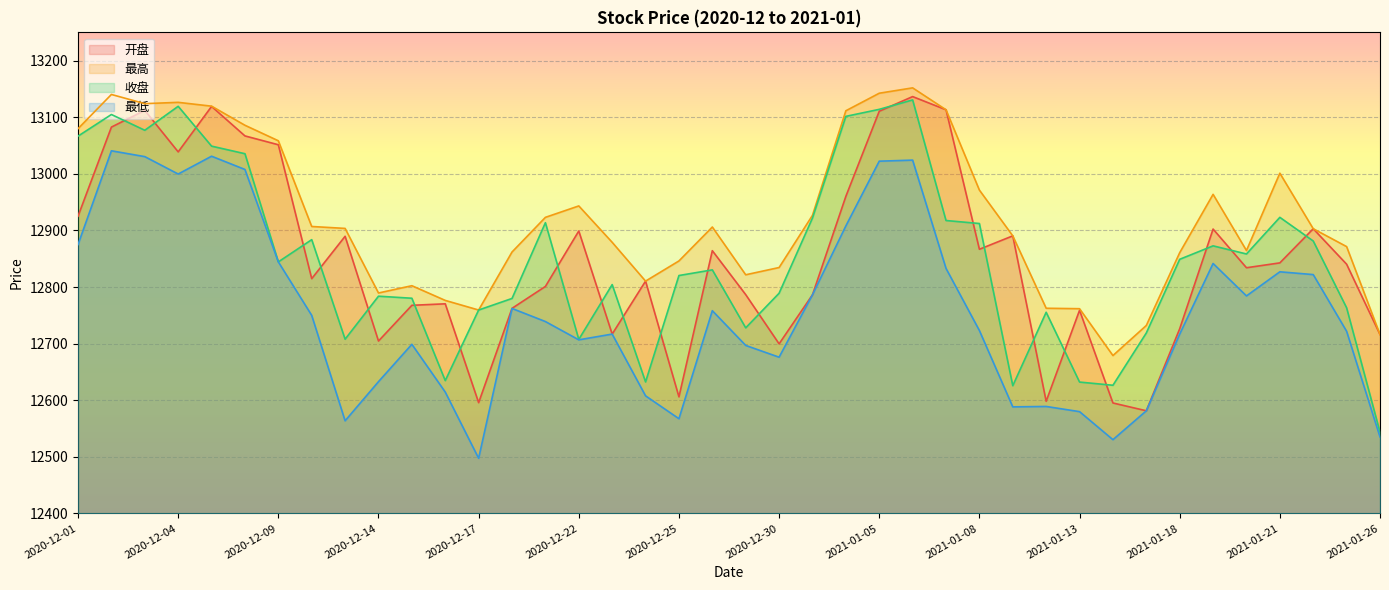

At which label does 开盘 first exceed 12840?

2020-12-01